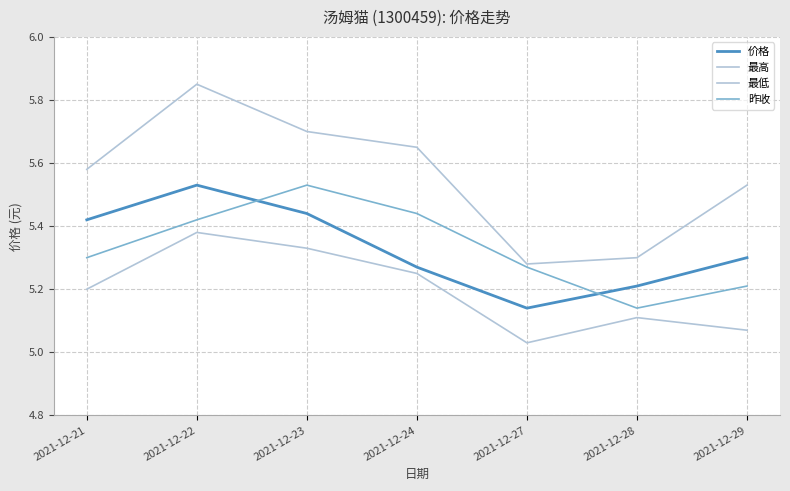

Read the 最高 value at 2021-12-27.

5.3